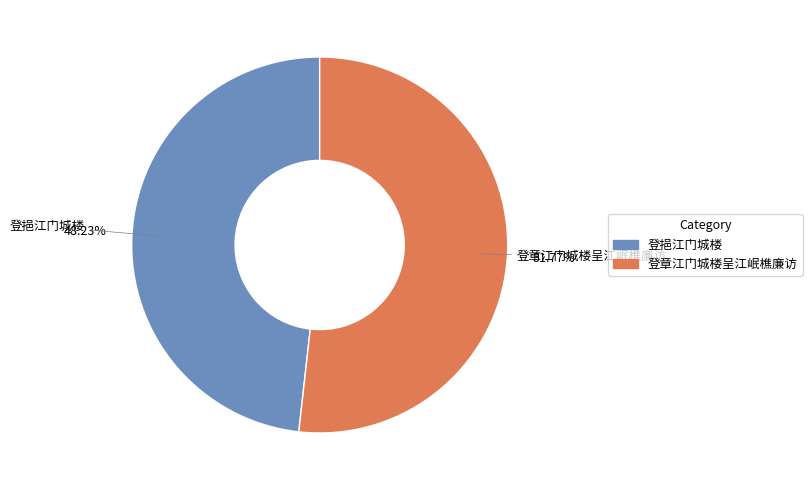

To the nearest percent, what portion does 登章江门城楼呈江岷樵廉访 represent?

52%